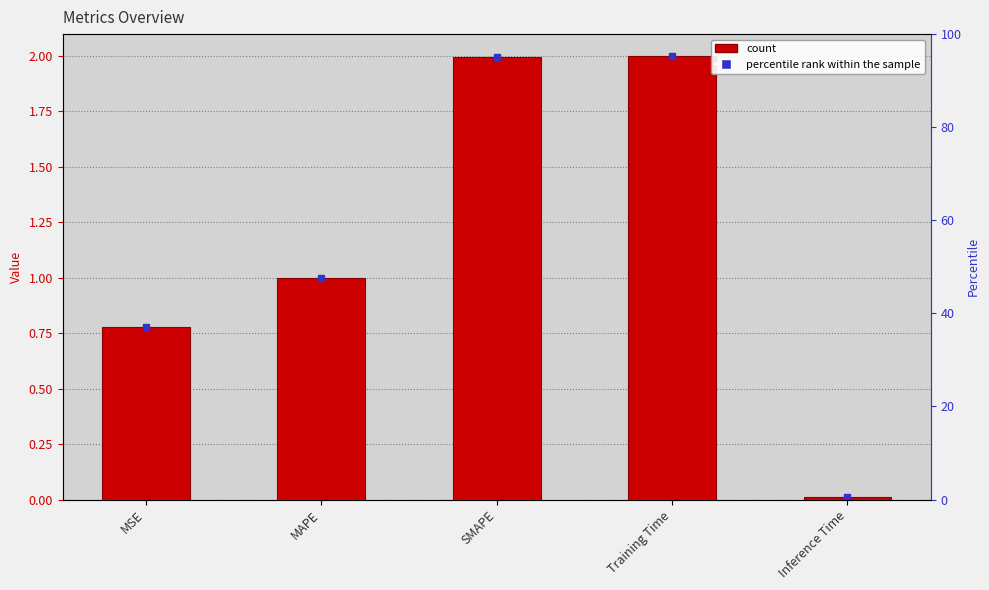

What is the average value?

1.2